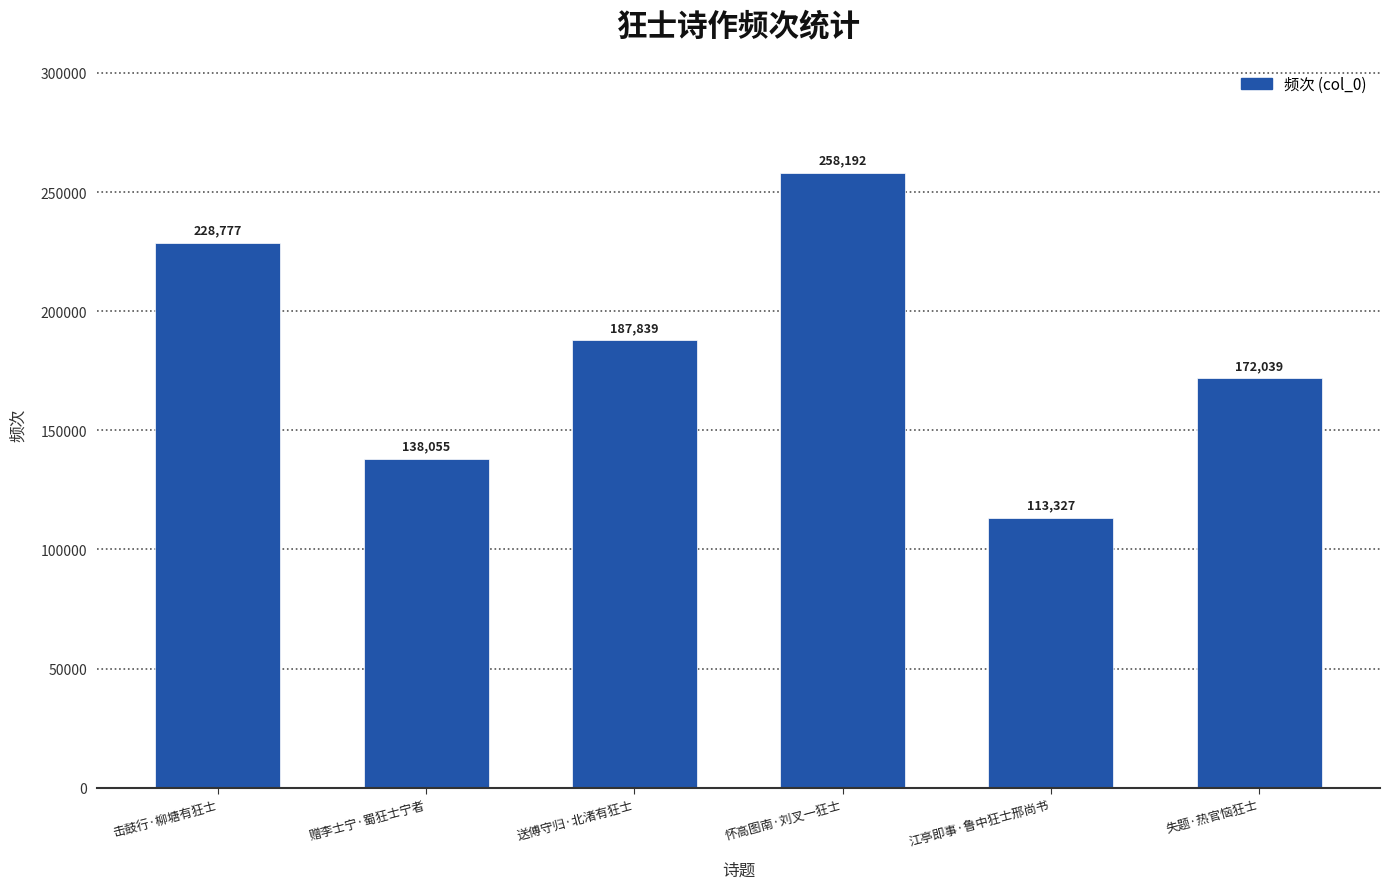

Which category has the highest value across all series?

怀高图南·刘叉一狂士